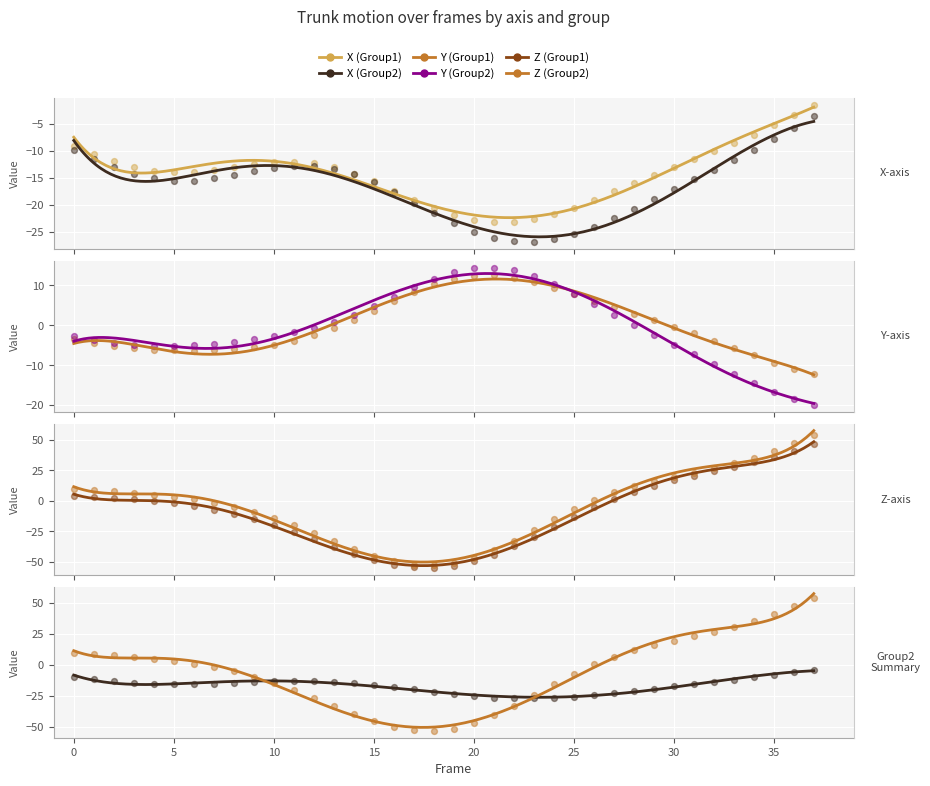

What are all the series names shown in the legend?

X (Group1), X (Group2), Y (Group1), Y (Group2), Z (Group1), Z (Group2)